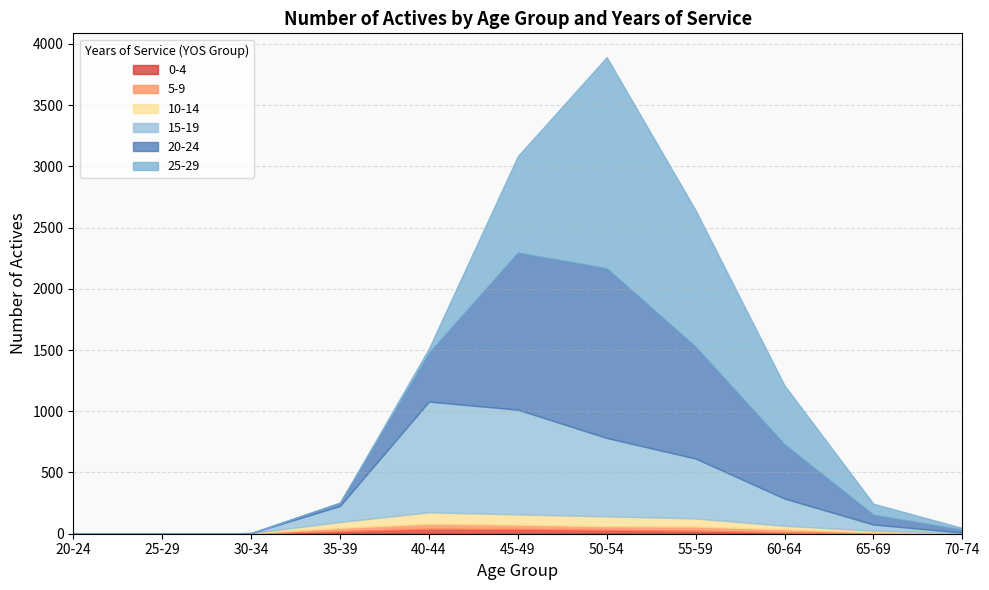

How many lines are shown in the chart?

6